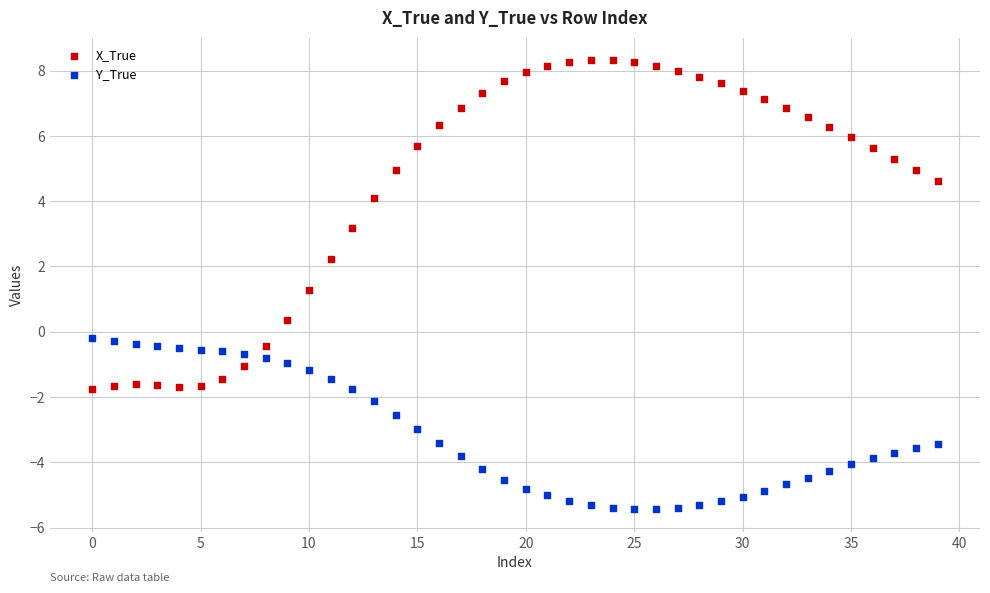

Which series reaches the maximum Y coordinate?

X_True